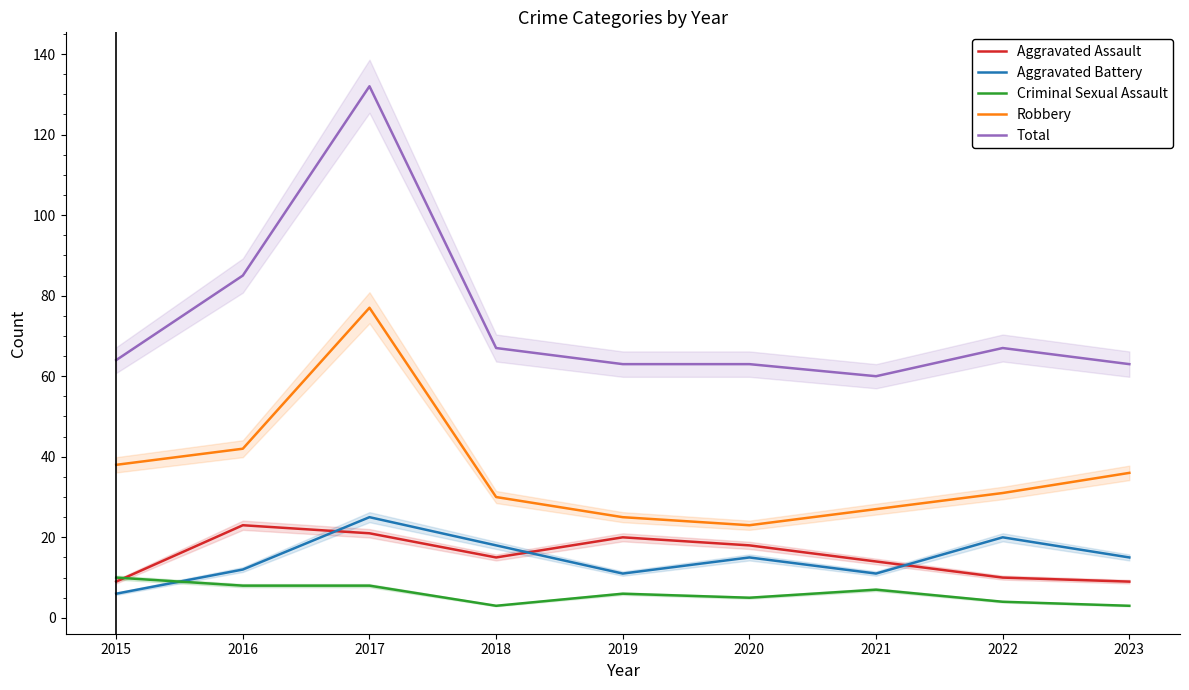

Where is the first local minimum for Robbery?

2020